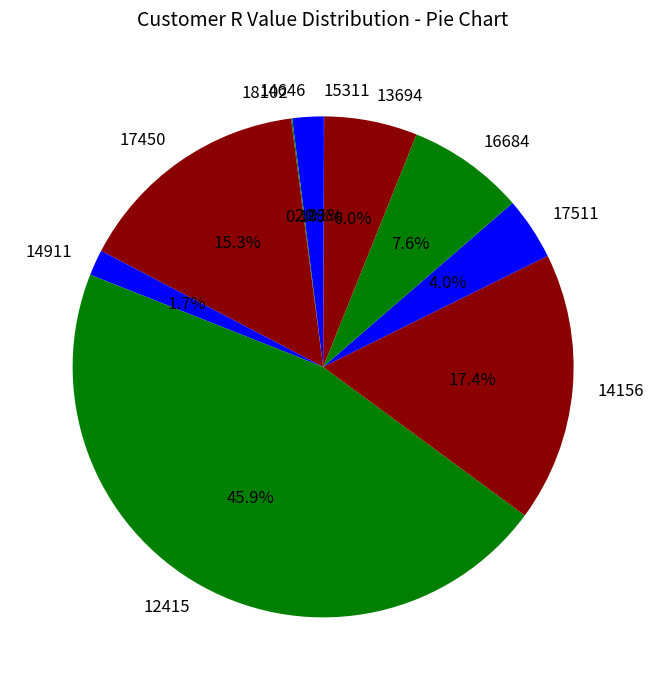

Approximately how many times larger is the value at 14156 compared to 13694?

2.9